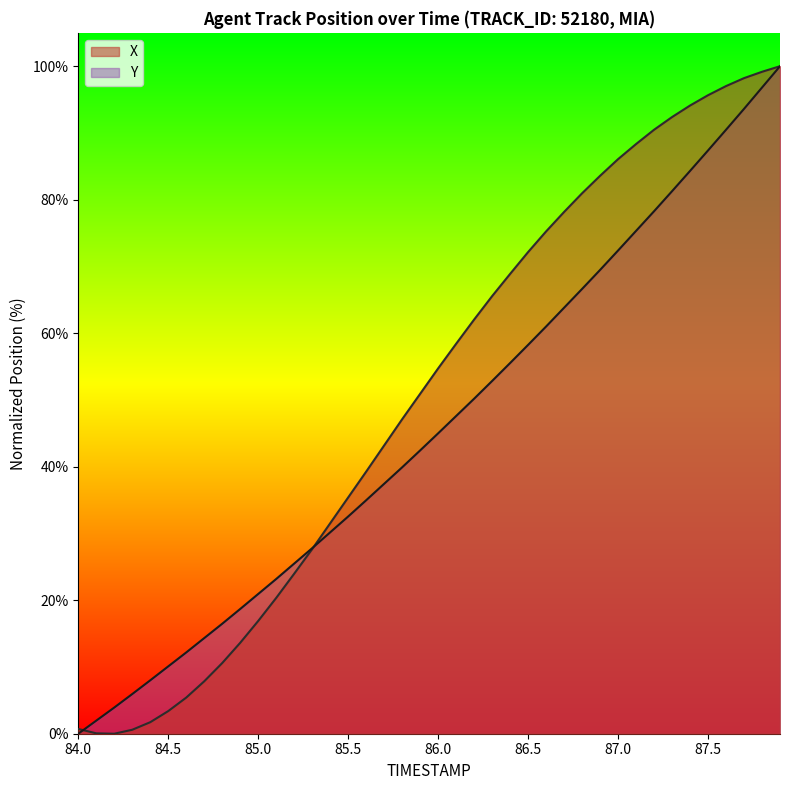

Does the chart have visible grid lines?

No